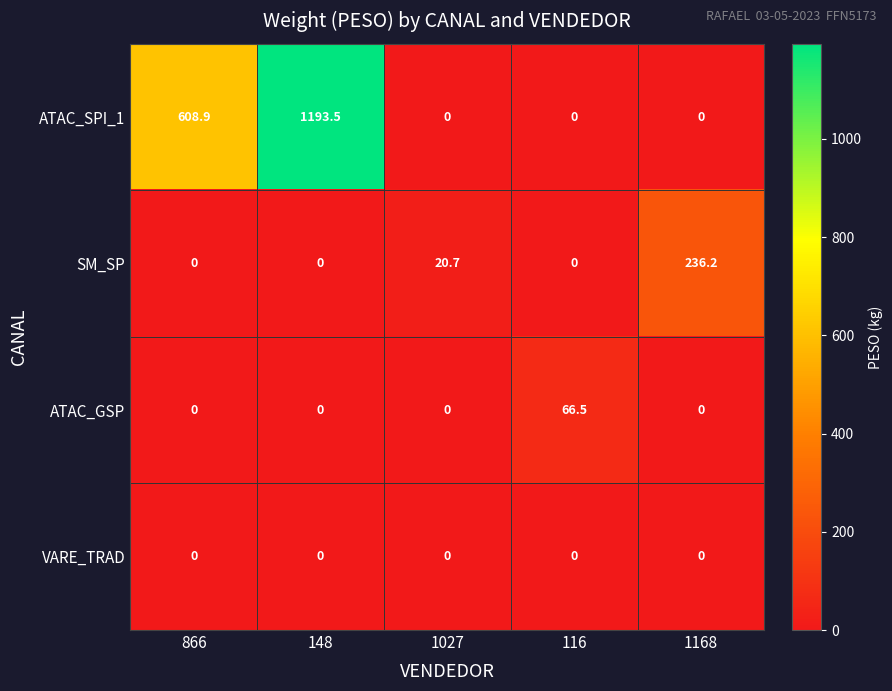

True or false: VARE_TRAD has a value of 0.0 at 148.

True